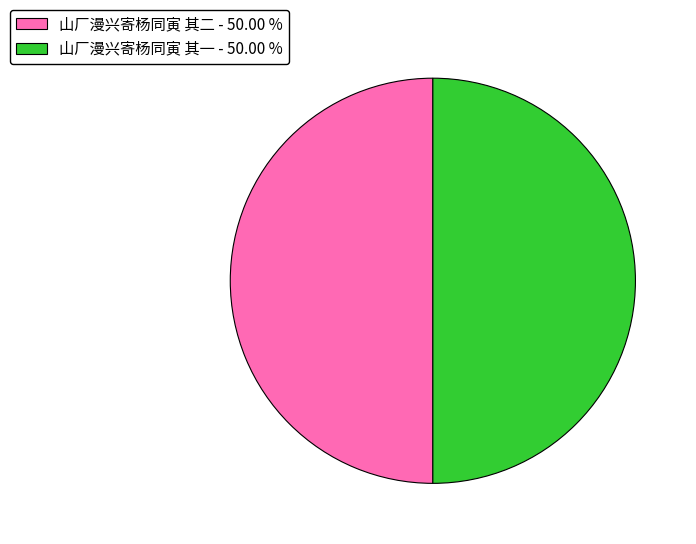

How many slices are in this pie chart?

2